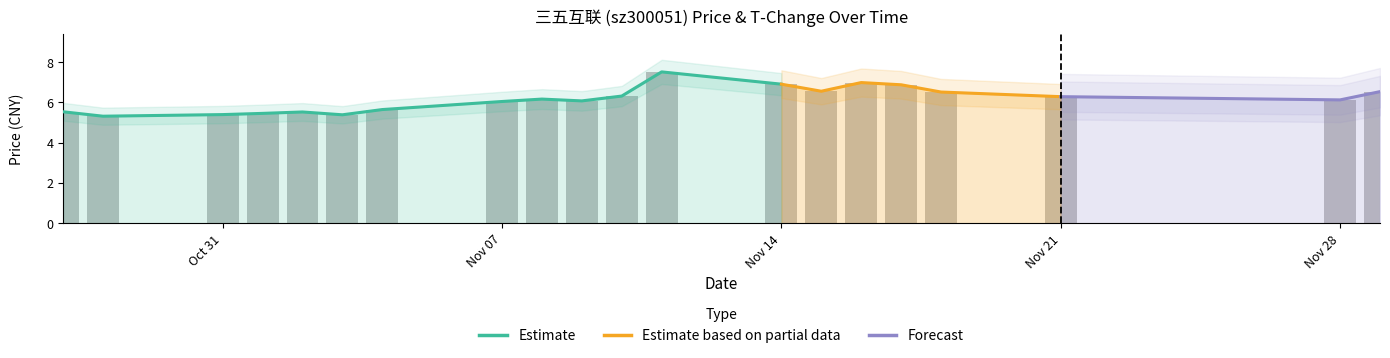

What is the change in value from 2022-10-27 to 2022-11-01?

-0.1